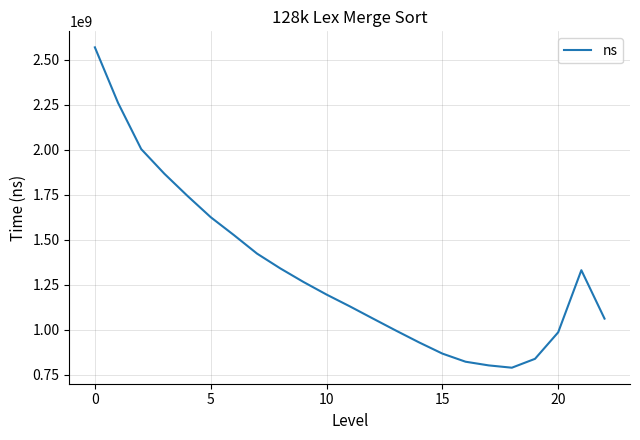

How many interior local valleys (lower than both neighbors) does the data have?

1